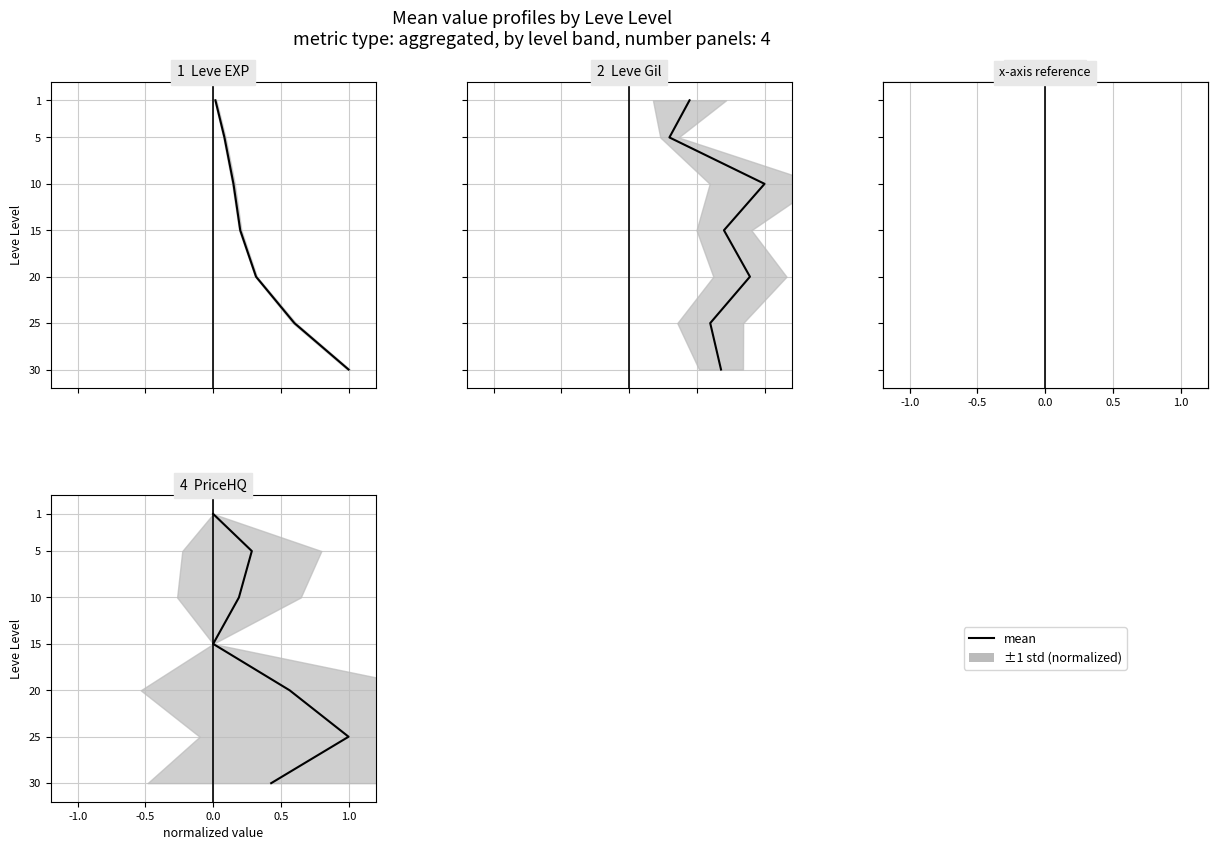

Is it true that LevePriceHQ equals 20 at 0.0?

False